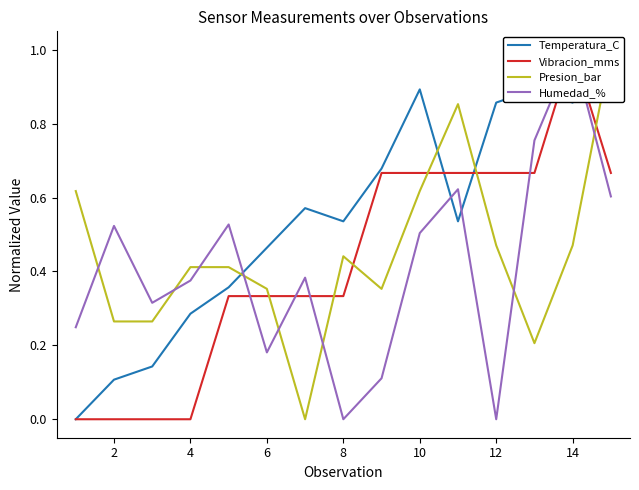

What is the difference between the second highest and minimum values in the Temperatura_C series?

0.9